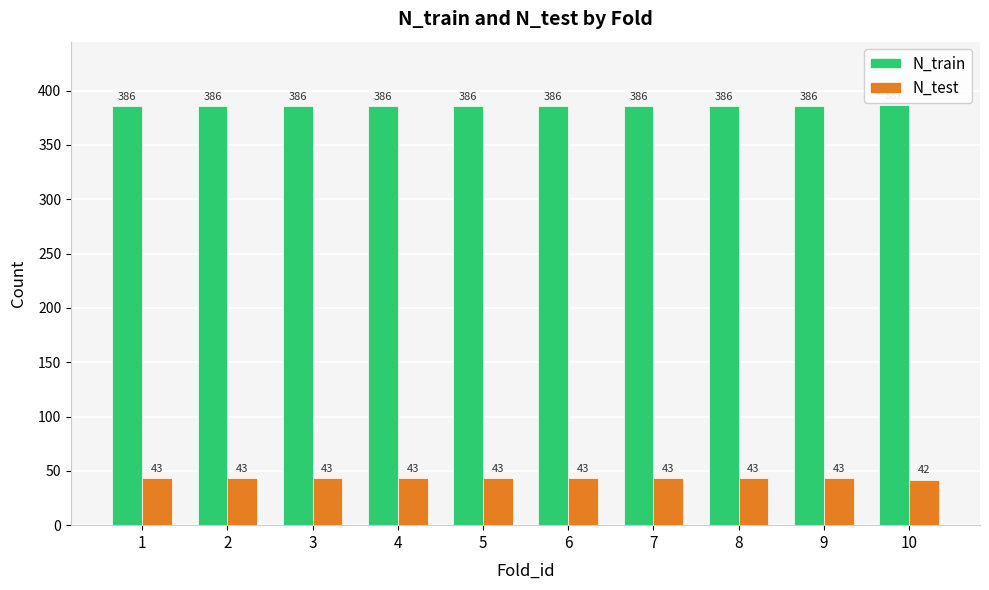

What is the difference between the highest and lowest values at 7?

343